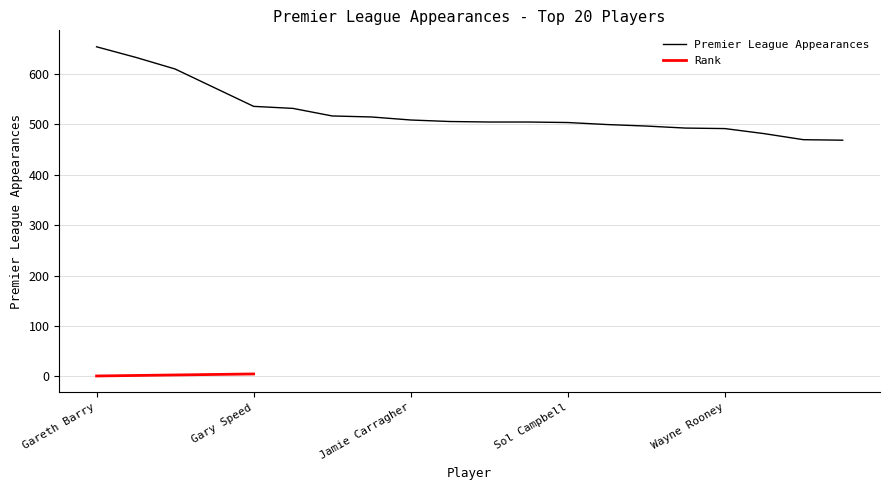

What is the difference between the maximum and minimum values?

185